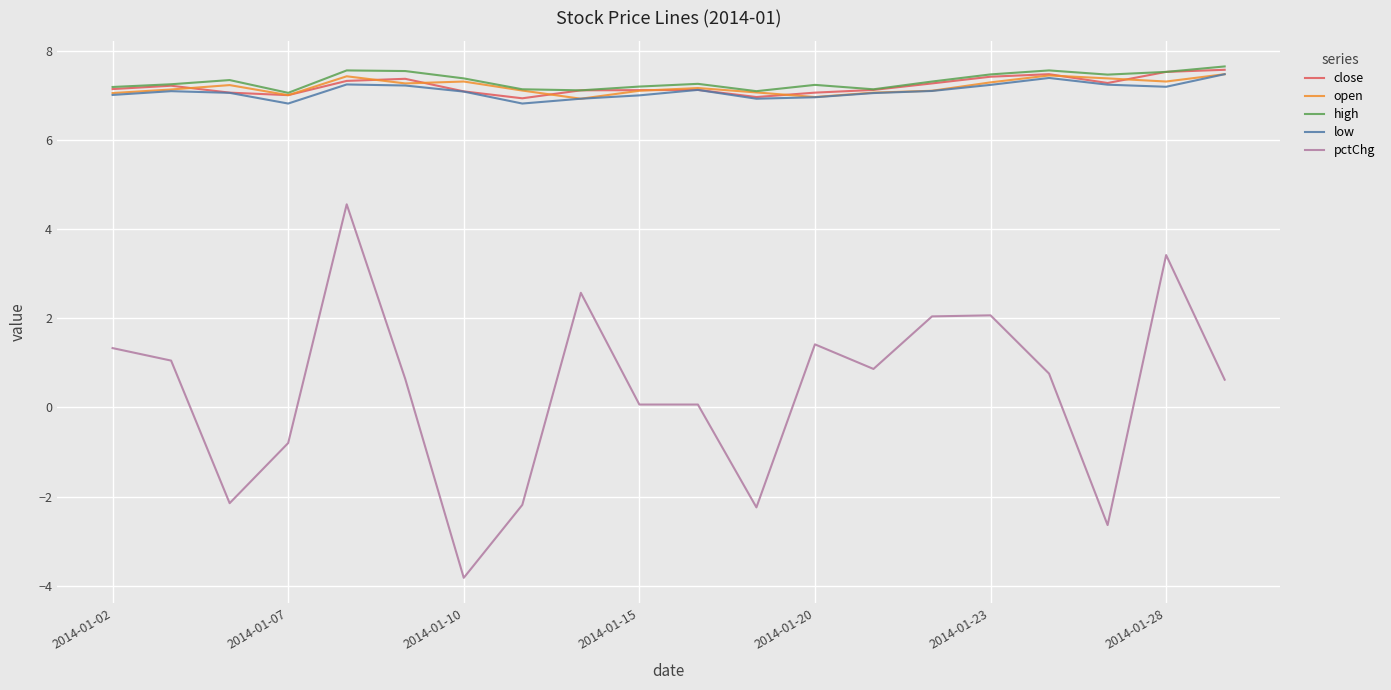

What is the maximum value for open?

7.5